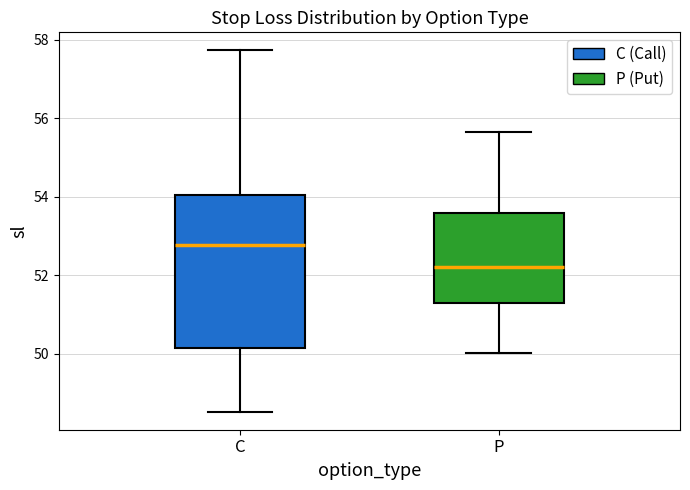

Reading left to right, transcribe this box plot: for each box, give where its median line is, the range the box spans, and where its two whiskers end, as read against the y-axis. The values are not printed on the chart, so give them approximately, as read against the axis.

C: median 52.8, box 50.2 to 54.0, whiskers 48.6 to 57.8
P: median 52.2, box 51.2 to 53.6, whiskers 50.0 to 55.6